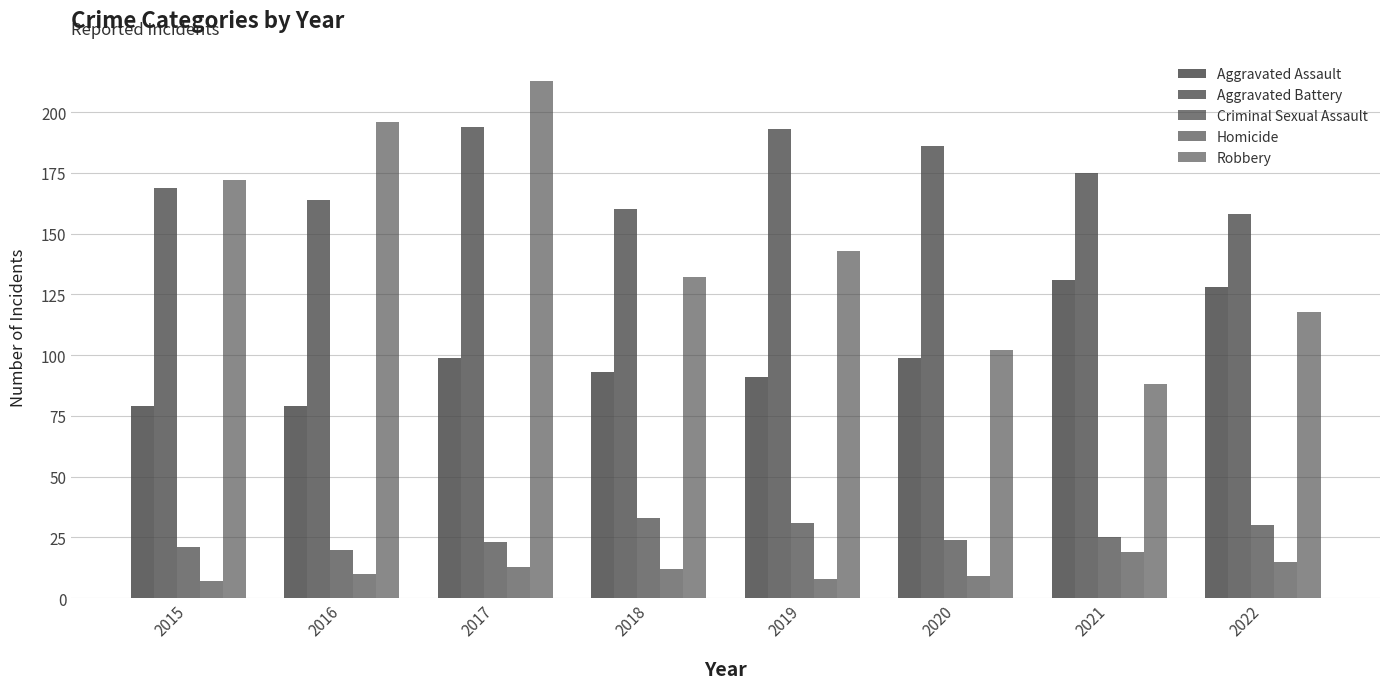

How many data points does each series have?

8